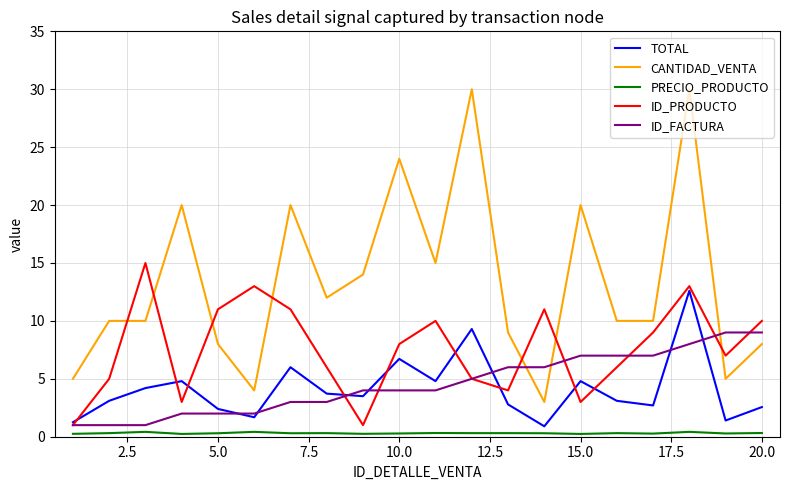

Which series ends up on top after the final intersection of ID_FACTURA and CANTIDAD_VENTA?

ID_FACTURA